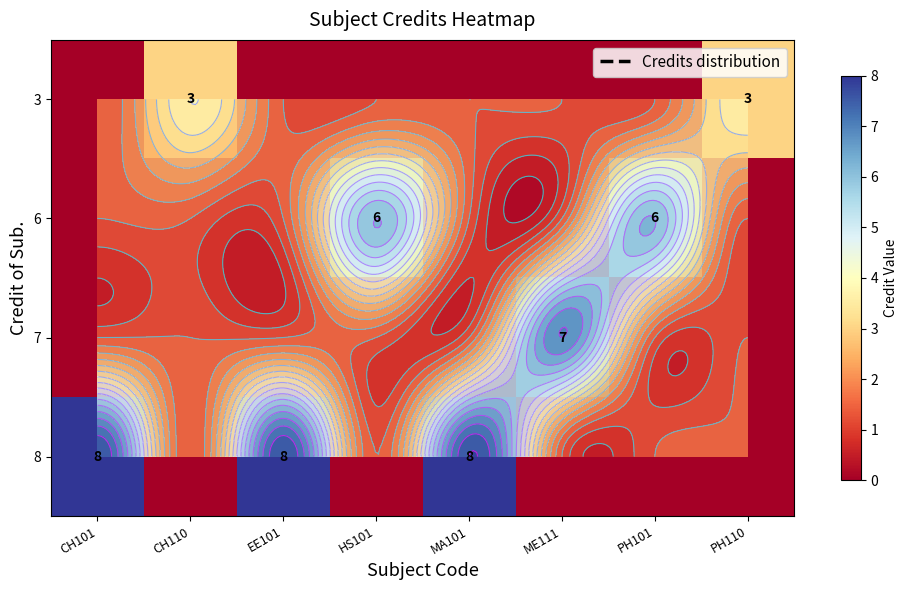

Is it true that 6 equals 0 at CH110?

True